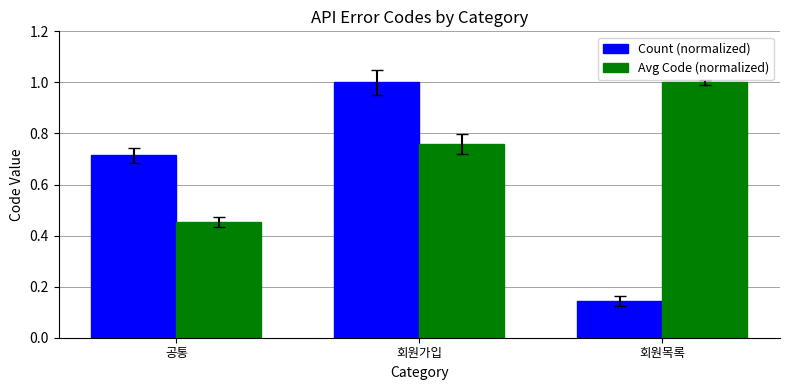

Which category has the highest value in the Count (normalized) series?

회원가입